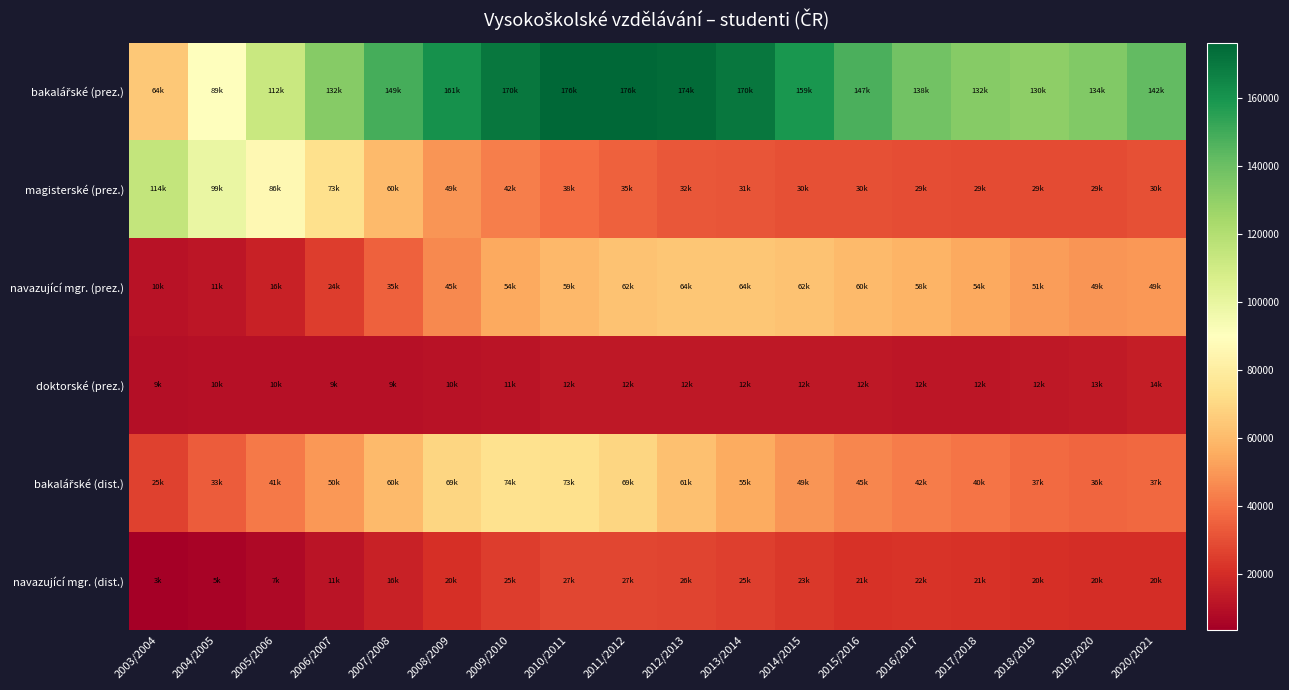

At how many categories does at least one series exceed 145277?

9